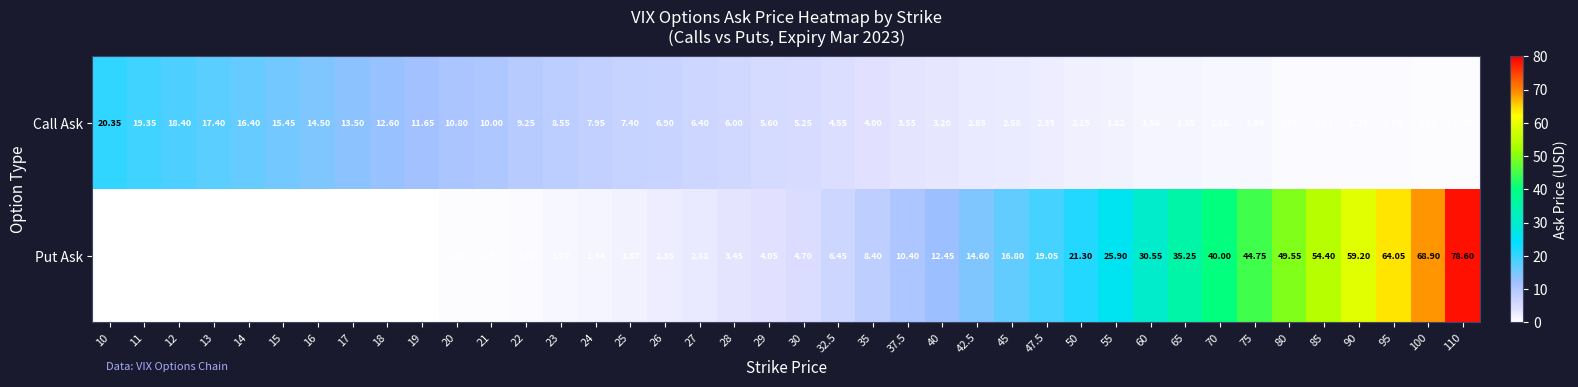

Is the value of Put Ask at 17 greater than the value of Call Ask at 22?

No